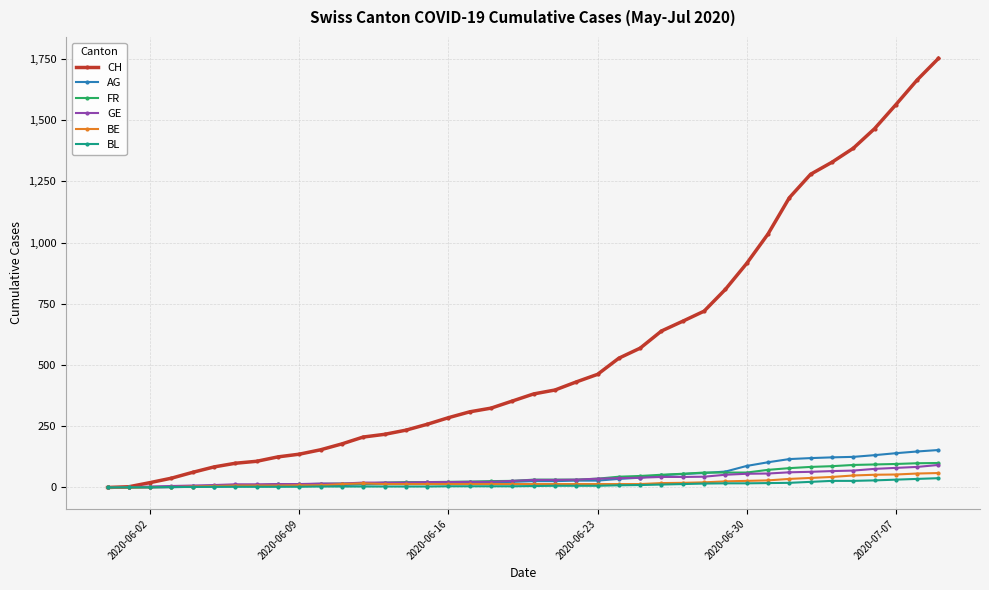

Which series has the largest range (max minus min)?

CH